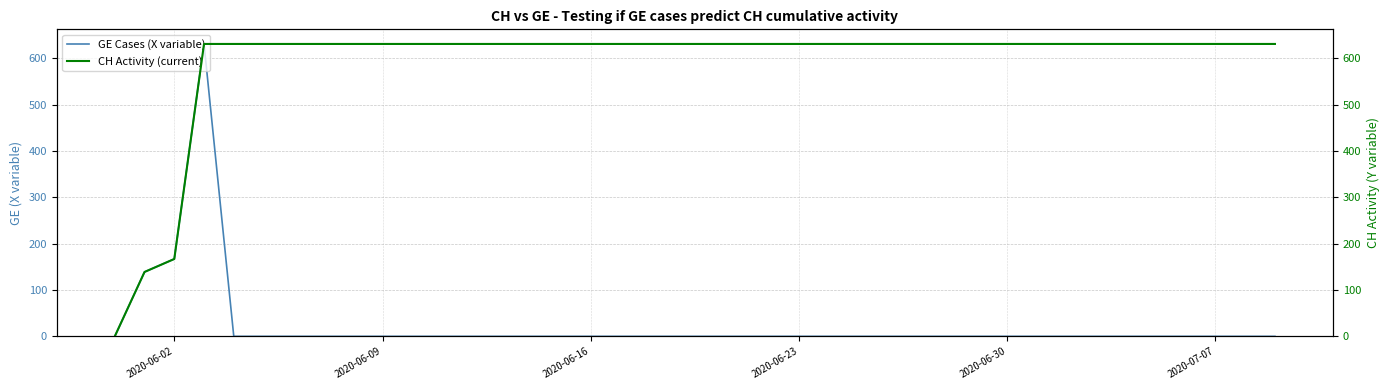

What are all the series names shown in the legend?

GE Cases (X variable), CH Activity (current)